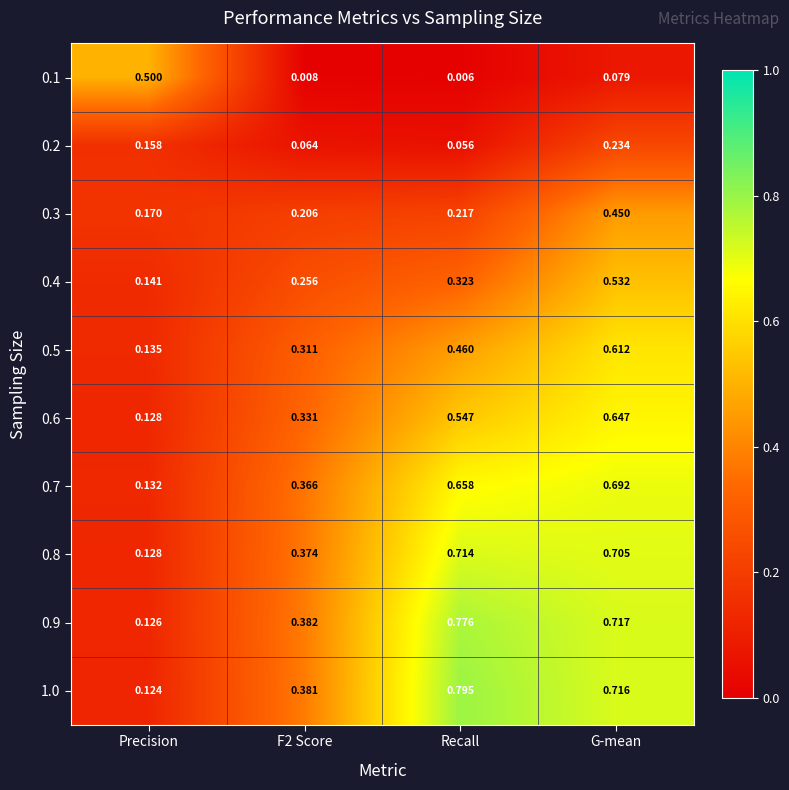

How many data points does each series have?

4